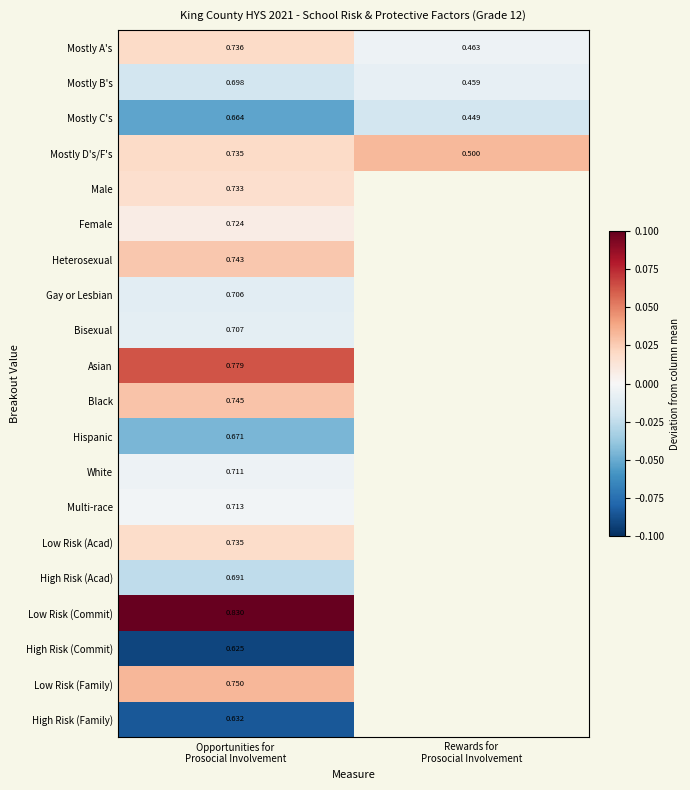

At which label is High Risk (Family) closest to 0?

Opportunities for Prosocial Involvement